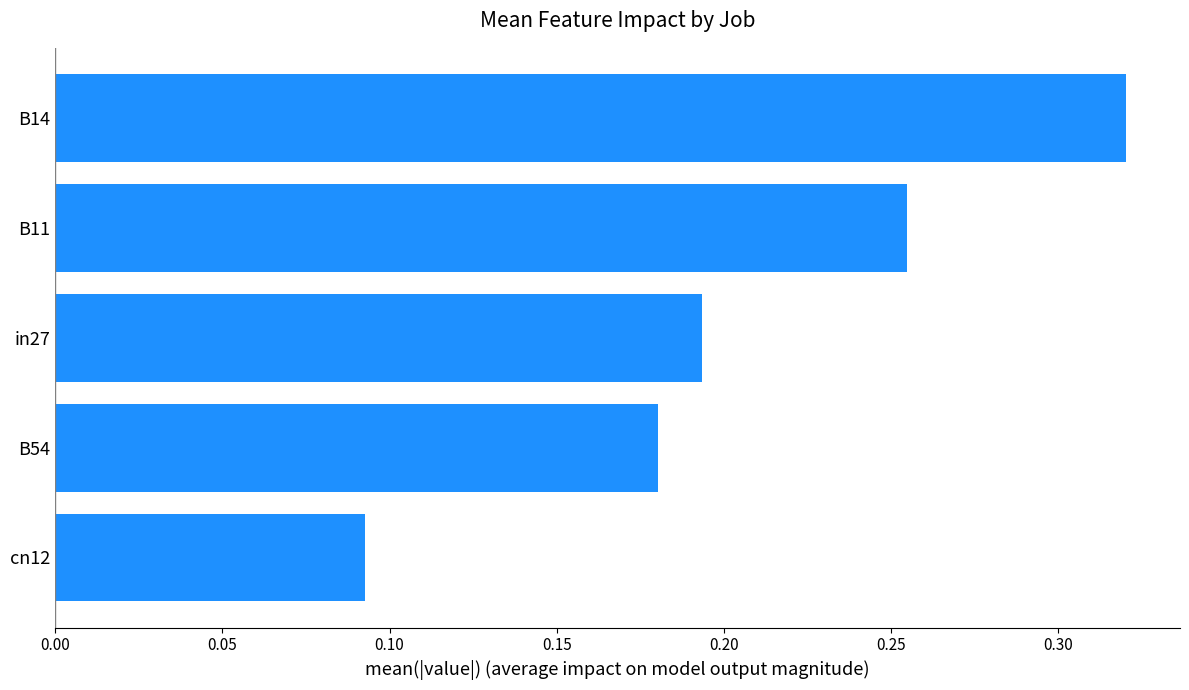

True or false: the data shows 0.2 at cn12.

False